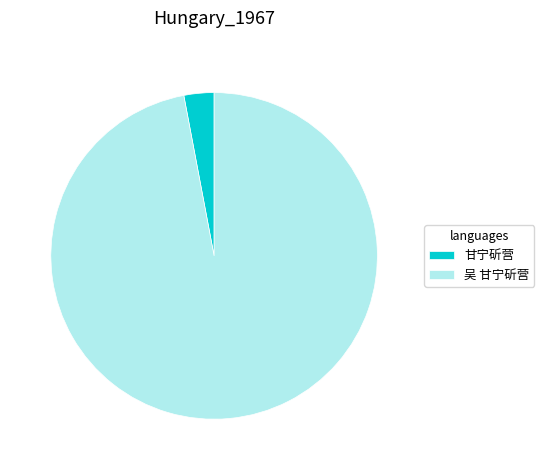

Does 甘宁斫营 account for over 50% of the chart?

No